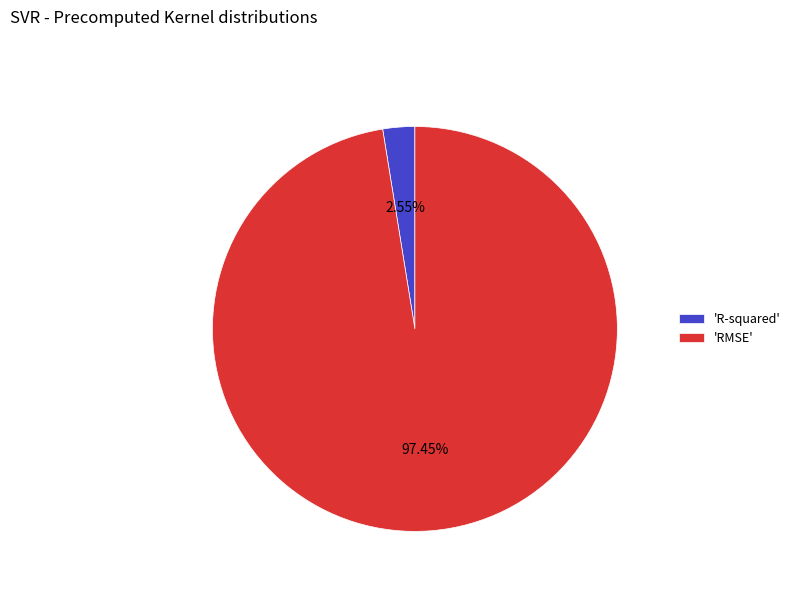

Which category has the biggest portion of the pie?

'RMSE'